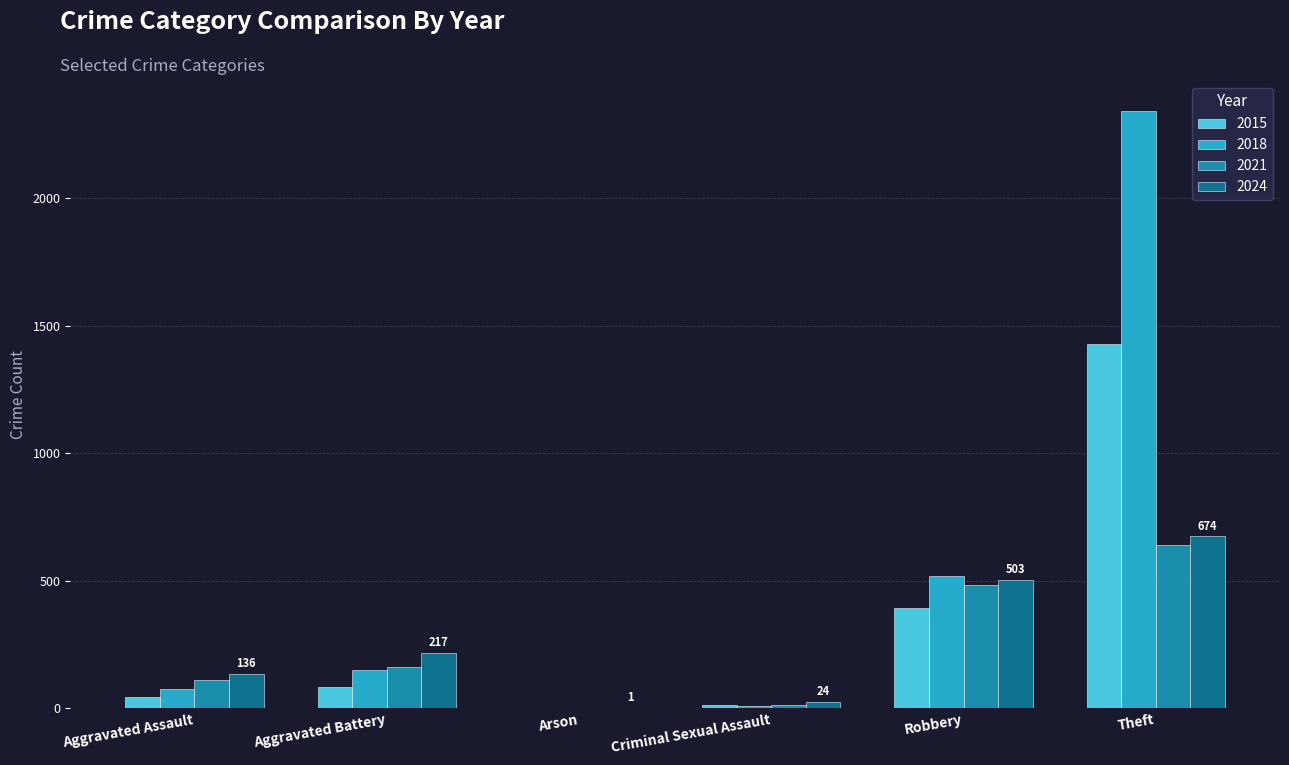

At which category is the sum across all series the highest?

Theft